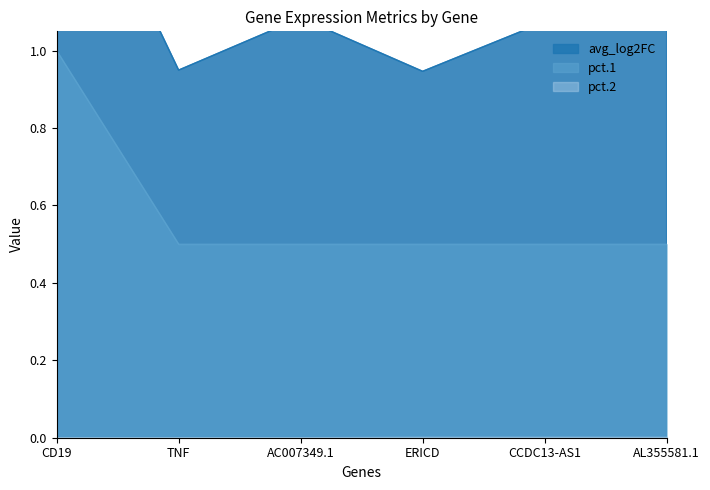

True or false: pct.2 and avg_log2FC cross at least once.

False